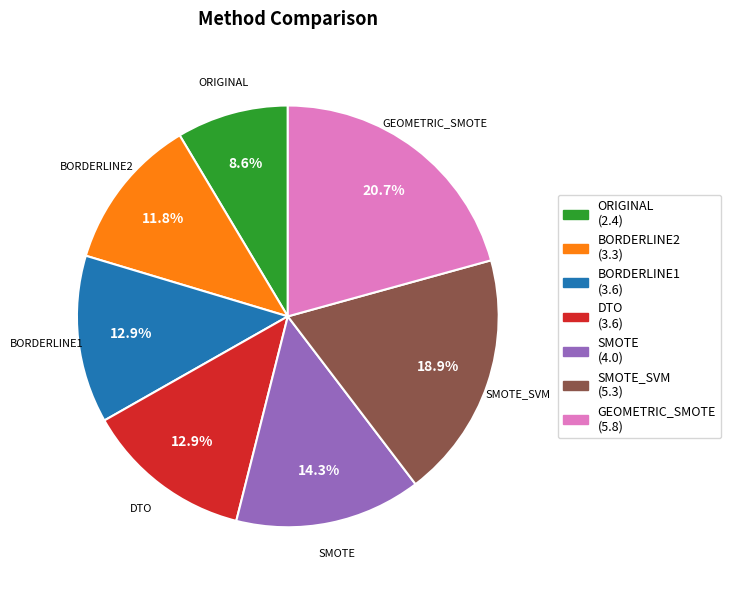

Is there any slice that represents more than half of the pie?

No